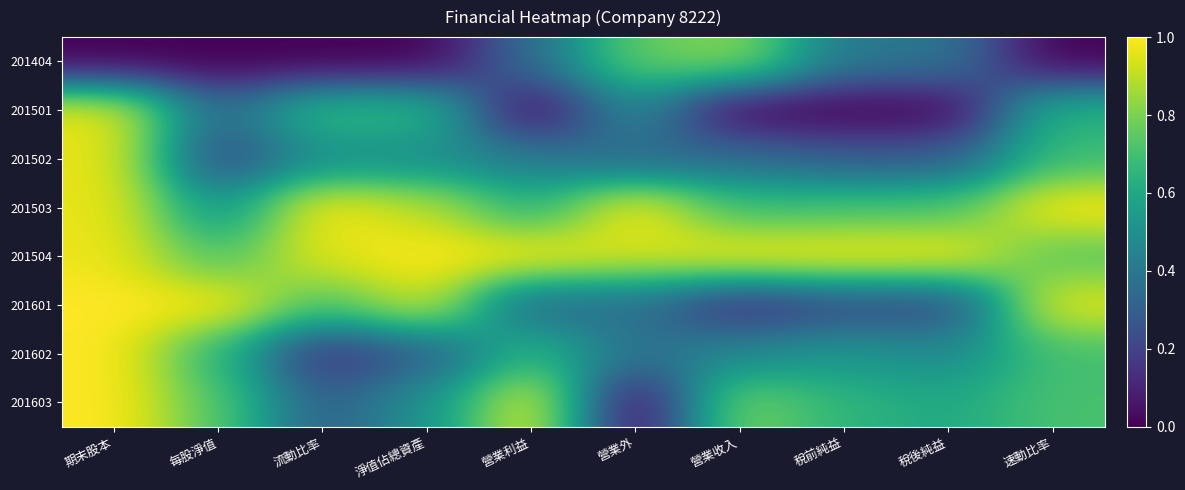

Reading left to right, what are all the values shown in this chart?

201404: 期末股本=0.0	每股淨值=0.0	流動比率=0.0	淨值佔總資產=0.0	營業利益=0.4	營業外=0.8	營業收入=0.8	稅前純益=0.4	稅後純益=0.4	速動比率=0.0
201501: 期末股本=1.0	每股淨值=0.3	流動比率=0.7	淨值佔總資產=0.7	營業利益=0.0	營業外=0.5	營業收入=0.0	稅前純益=0.0	稅後純益=0.0	速動比率=0.6
201502: 期末股本=1.0	每股淨值=0.2	流動比率=0.5	淨值佔總資產=0.5	營業利益=0.4	營業外=0.3	營業收入=0.4	稅前純益=0.3	稅後純益=0.3	速動比率=0.7
201503: 期末股本=1.0	每股淨值=0.5	流動比率=1.0	淨值佔總資產=0.9	營業利益=0.6	營業外=1.0	營業收入=0.7	稅前純益=0.7	稅後純益=0.7	速動比率=1.0
201504: 期末股本=1.0	每股淨值=0.7	流動比率=1.0	淨值佔總資產=1.0	營業利益=1.0	營業外=0.9	營業收入=1.0	稅前純益=1.0	稅後純益=1.0	速動比率=0.7
201601: 期末股本=1.0	每股淨值=1.0	流動比率=0.7	淨值佔總資產=0.9	營業利益=0.3	營業外=0.4	營業收入=0.1	稅前純益=0.2	稅後純益=0.2	速動比率=1.0
201602: 期末股本=1.0	每股淨值=0.6	流動比率=0.1	淨值佔總資產=0.3	營業利益=0.7	營業外=0.4	營業收入=0.5	稅前純益=0.5	稅後純益=0.5	速動比率=0.7
201603: 期末股本=1.0	每股淨值=0.7	流動比率=0.3	淨值佔總資產=0.5	營業利益=1.0	營業外=0.0	營業收入=0.8	稅前純益=0.7	稅後純益=0.6	速動比率=0.7